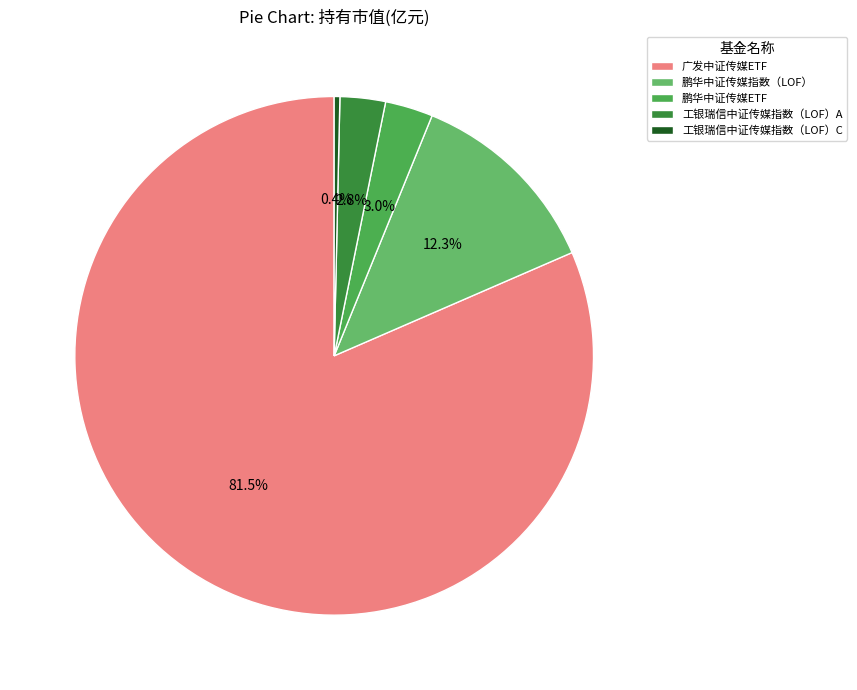

To the nearest percent, what portion does 鹏华中证传媒ETF represent?

3%